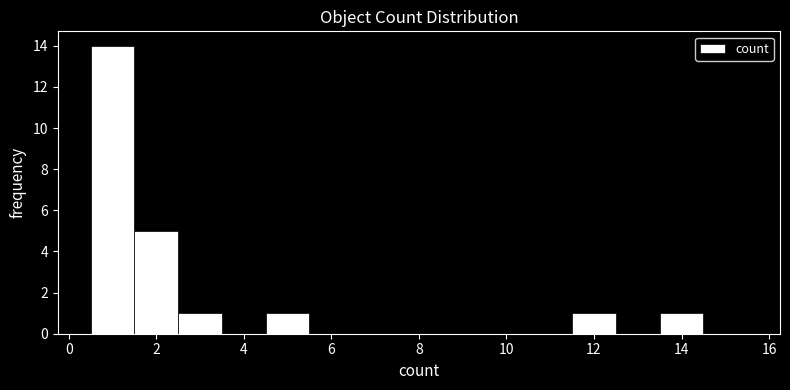

Over which range of the x-axis is the bar tallest?

0.5 to 1.5